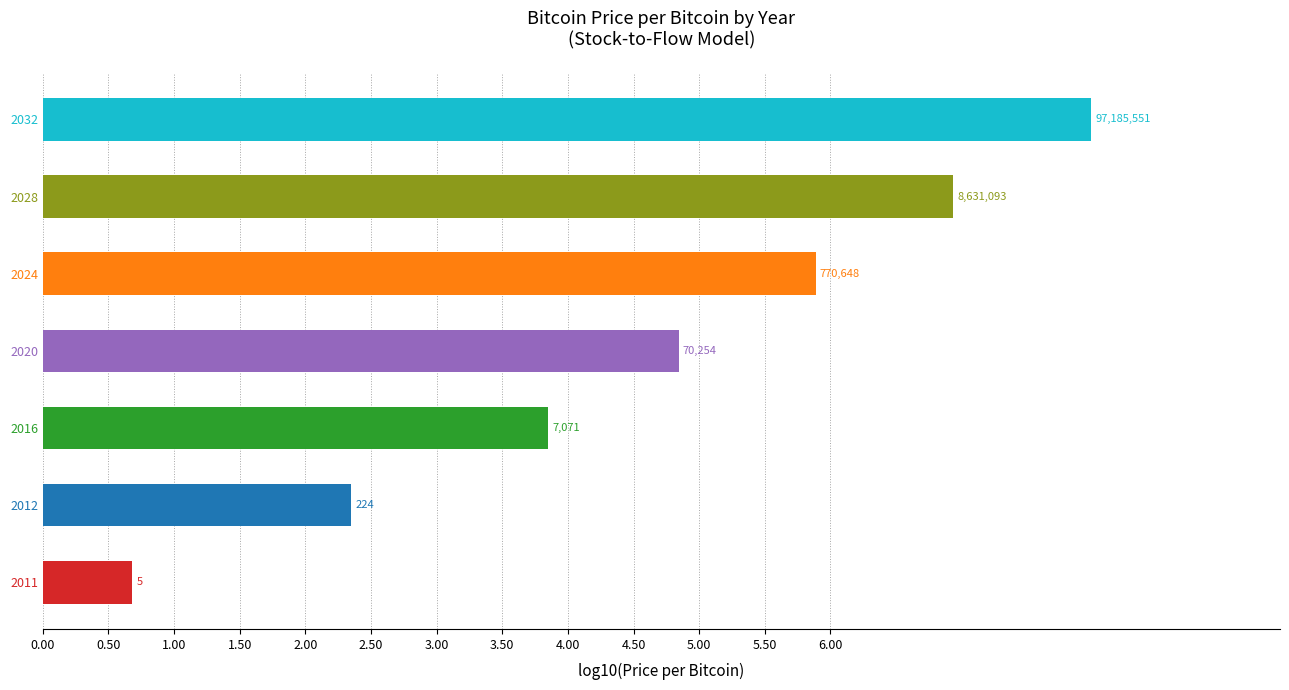

Are the bars horizontal?

Yes